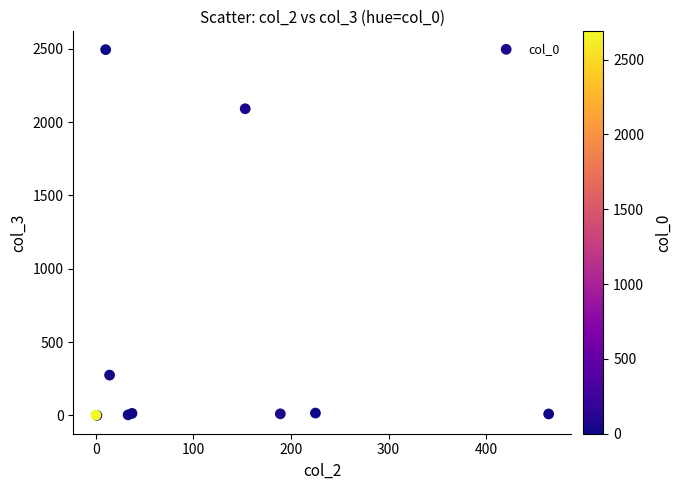

What Y value in the scatter plot is closest to 1247?

2091